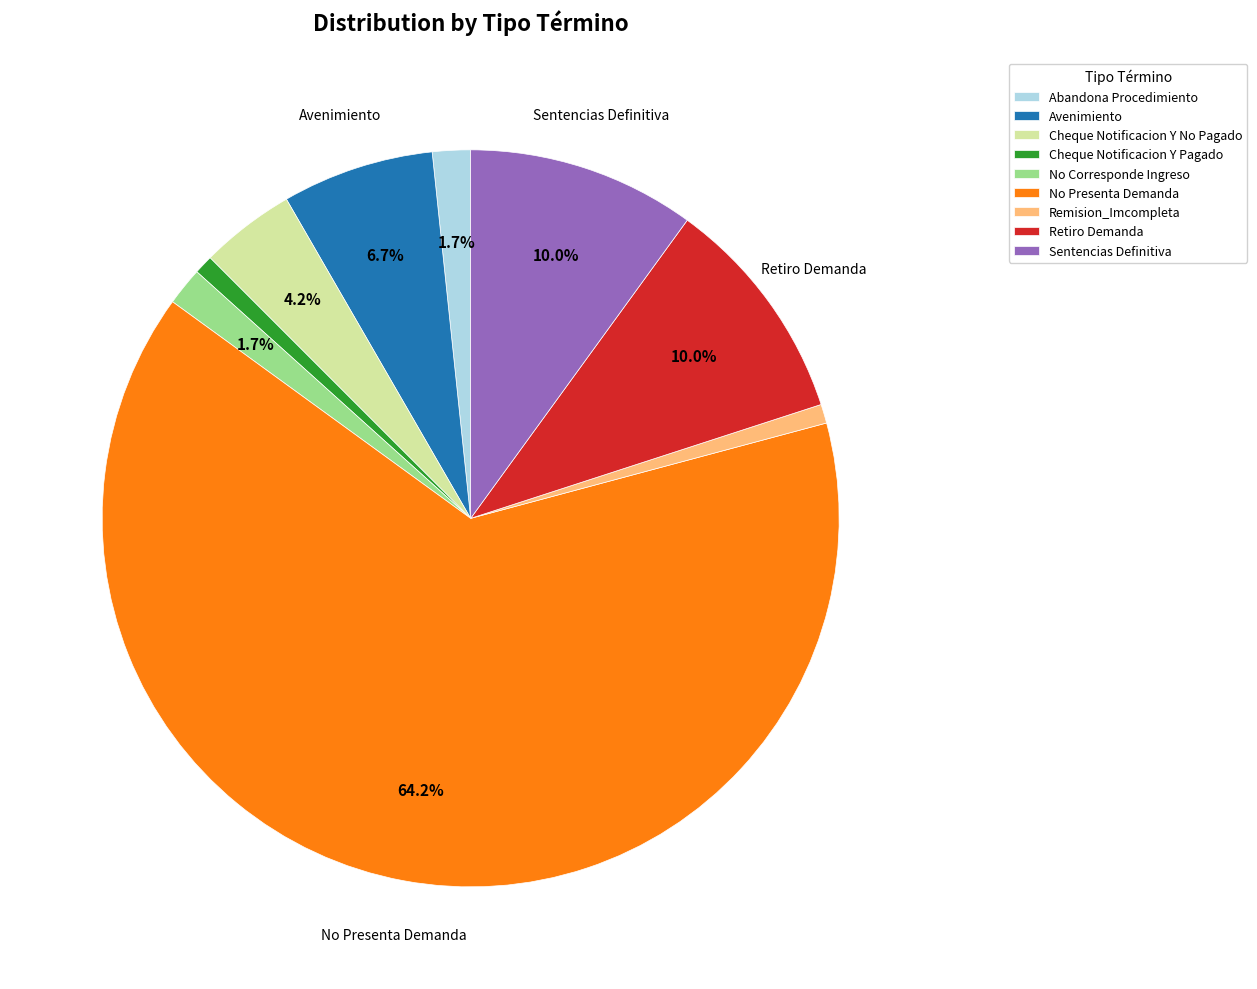

To the nearest percent, what is the difference between the Retiro Demanda and No Presenta Demanda slice percentages?

54%